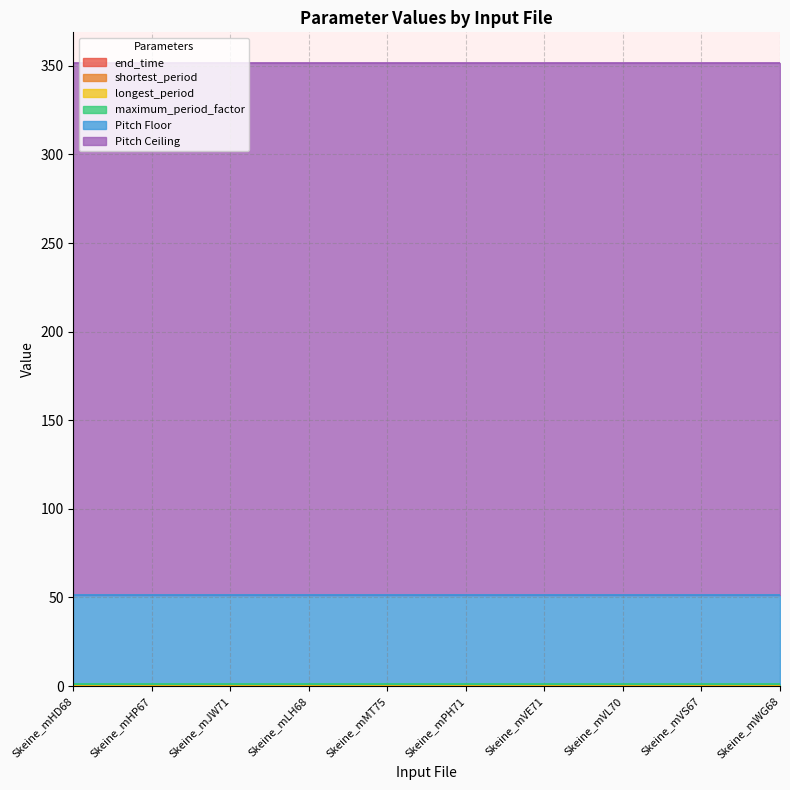

At how many categories does at least one series exceed 259?

10